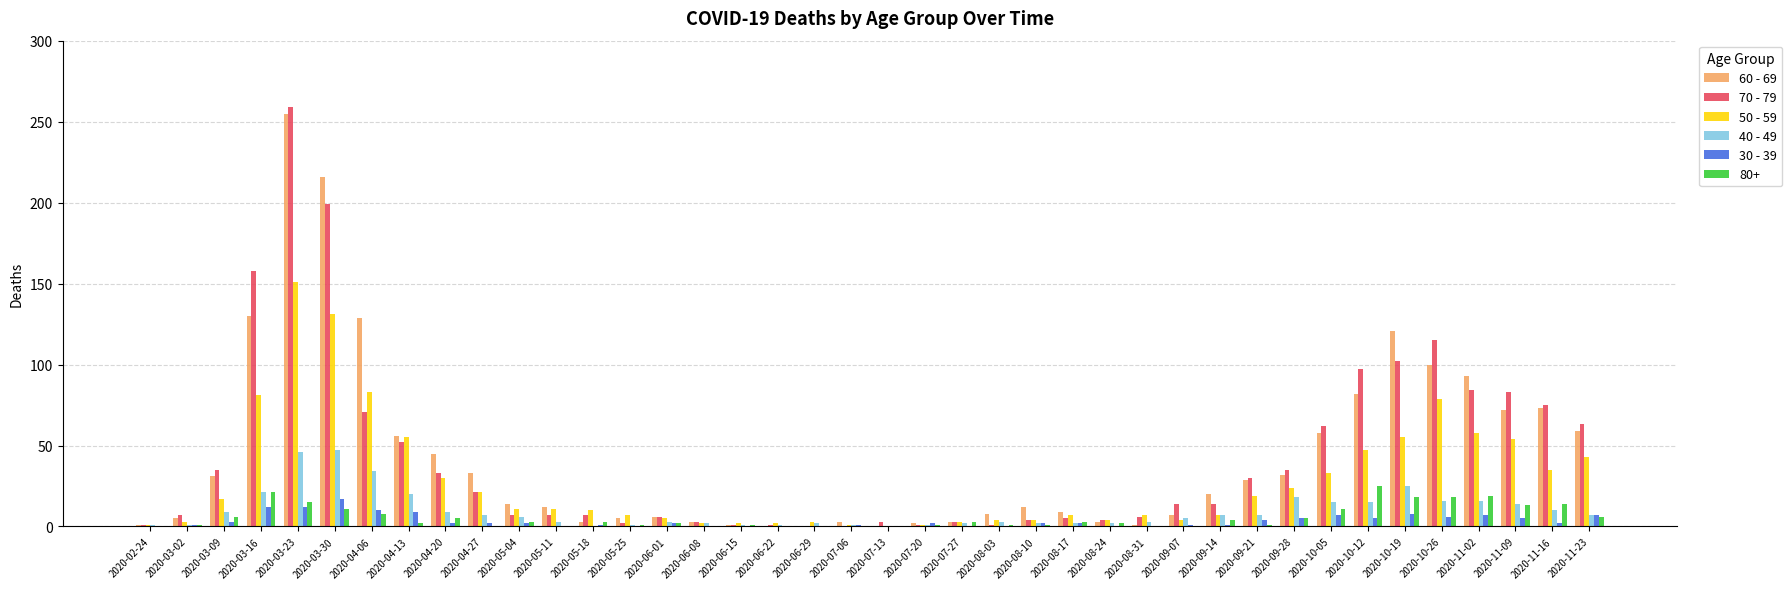

Is the value of 80+ at 2020-05-11 greater than the value of 40 - 49 at 2020-10-12?

No